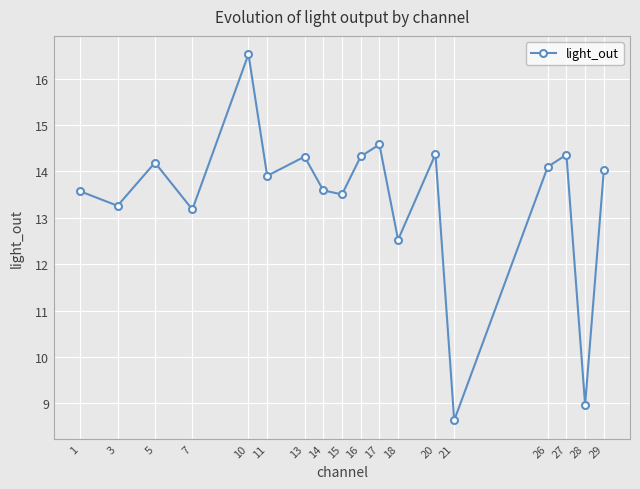

Which category has the lowest value across all series?

21